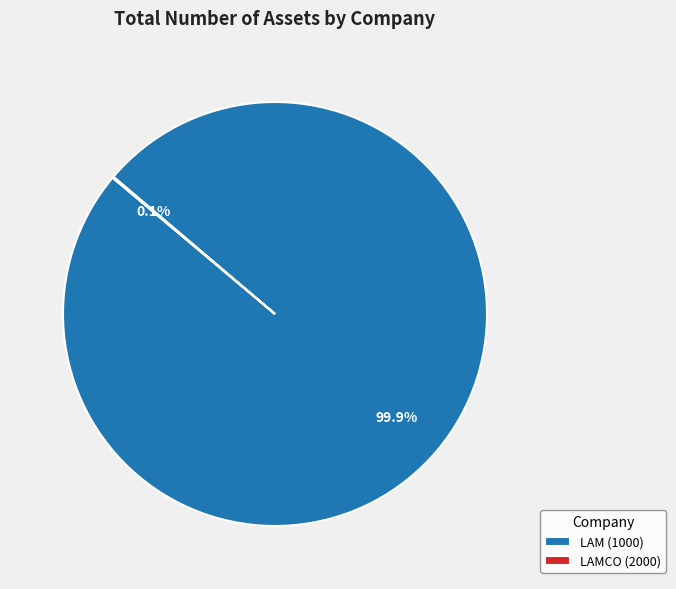

What portion of the pie excludes LAM (1000)?

0.1%